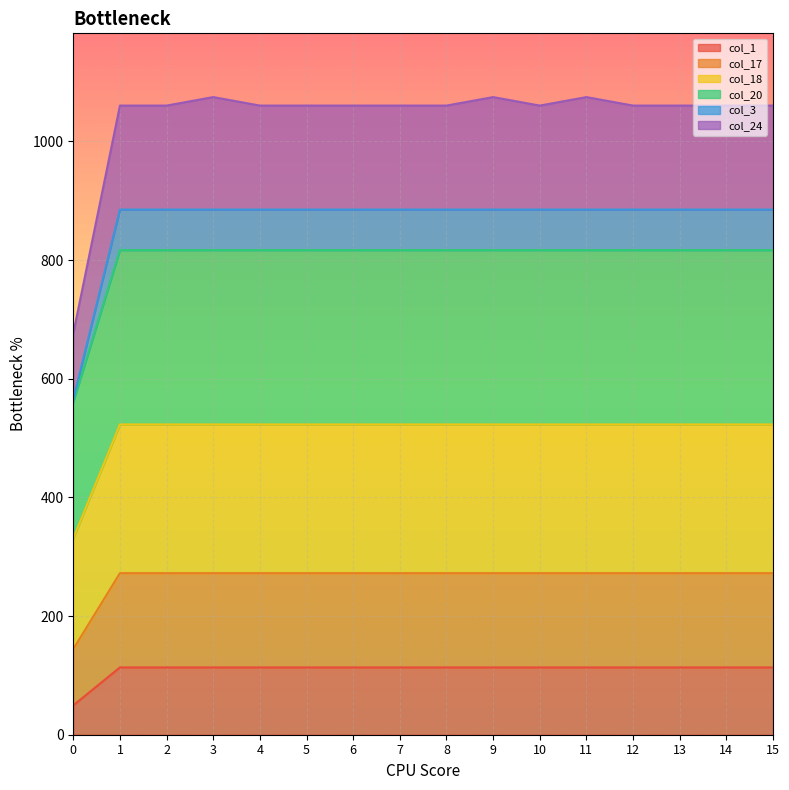

What value does the col_17 series have at 7?

272.3